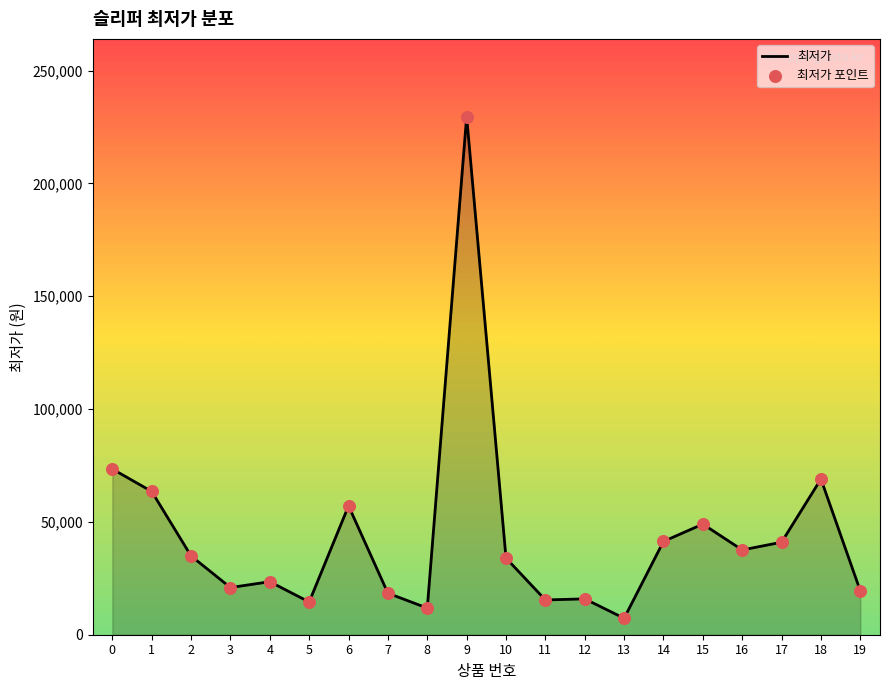

Approximately how many times larger is the value at 5 compared to 18?

0.2